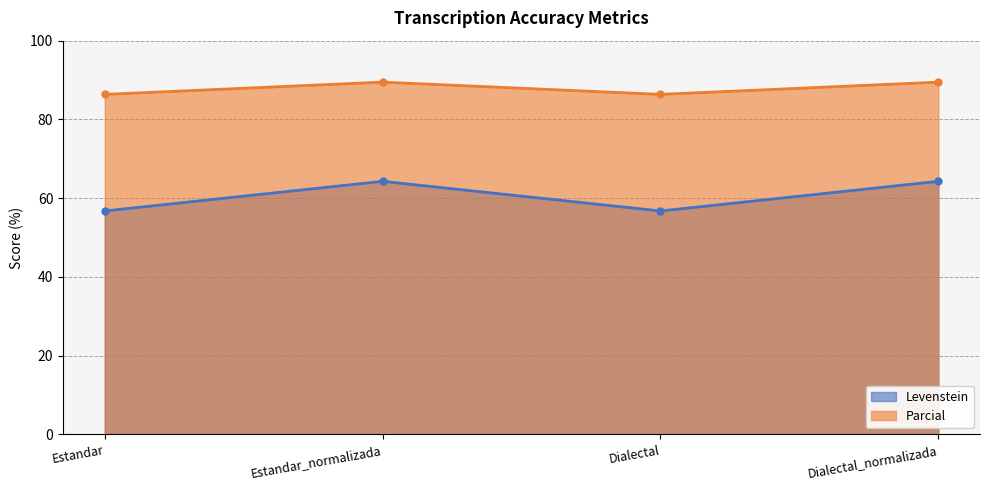

The Levenstein series shows 64.3 at Estandar_normalizada. True or false?

True